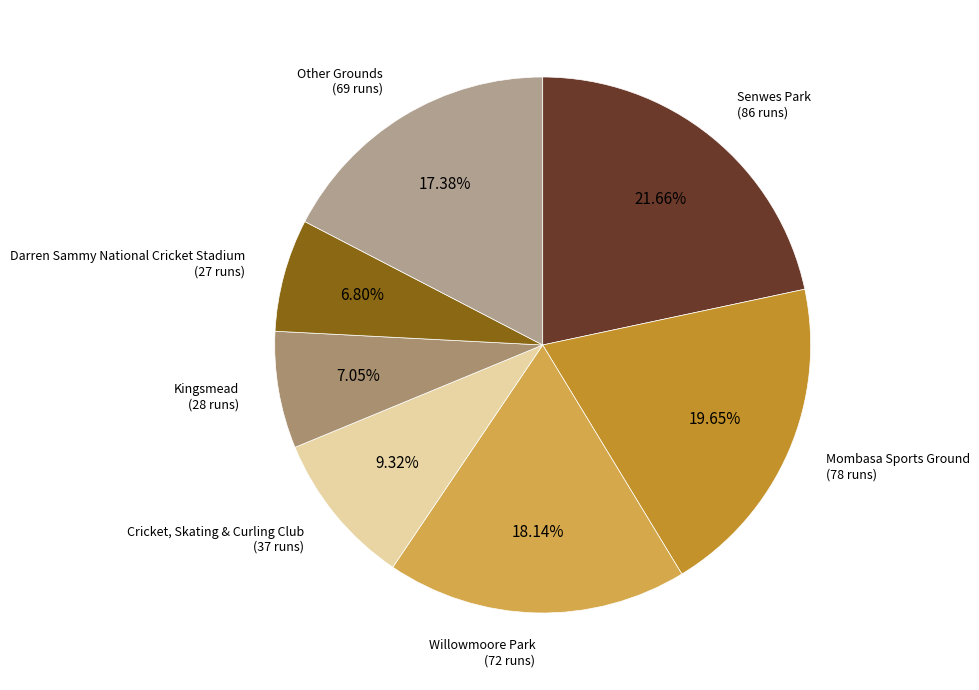

Is there a majority slice in this chart?

No